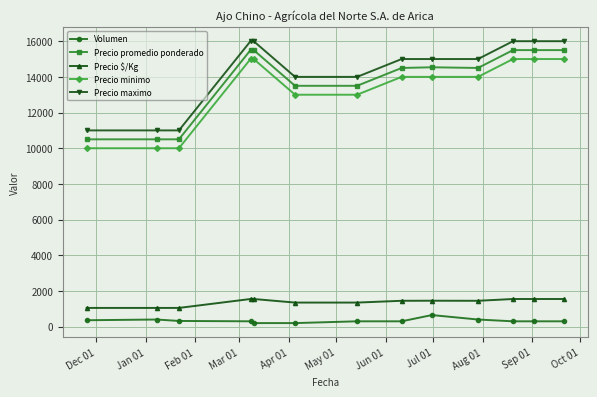

What is the greatest value displayed?

16000